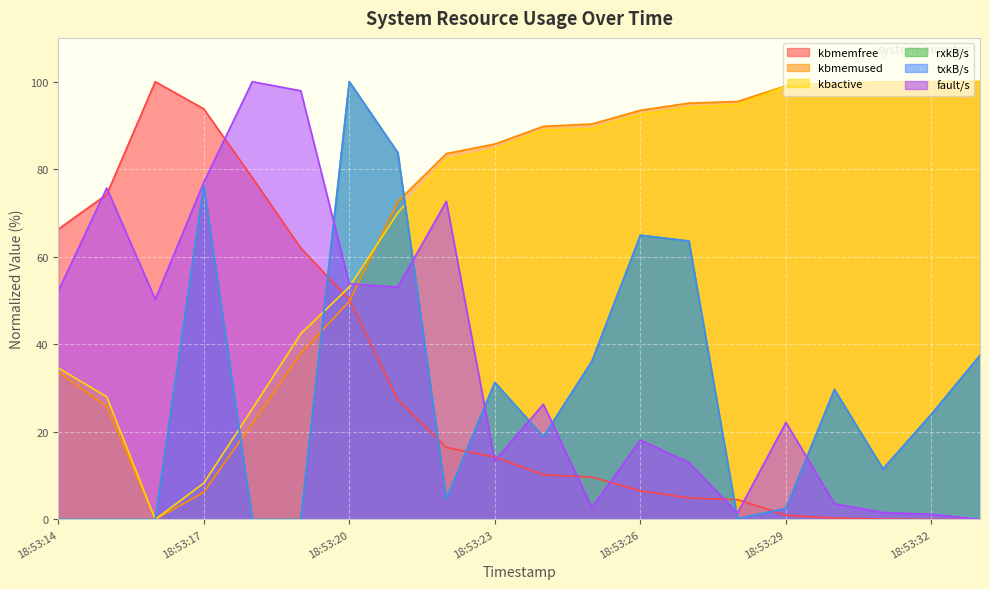

The kbactive series shows 84.6 at 18:53:23. True or false?

True